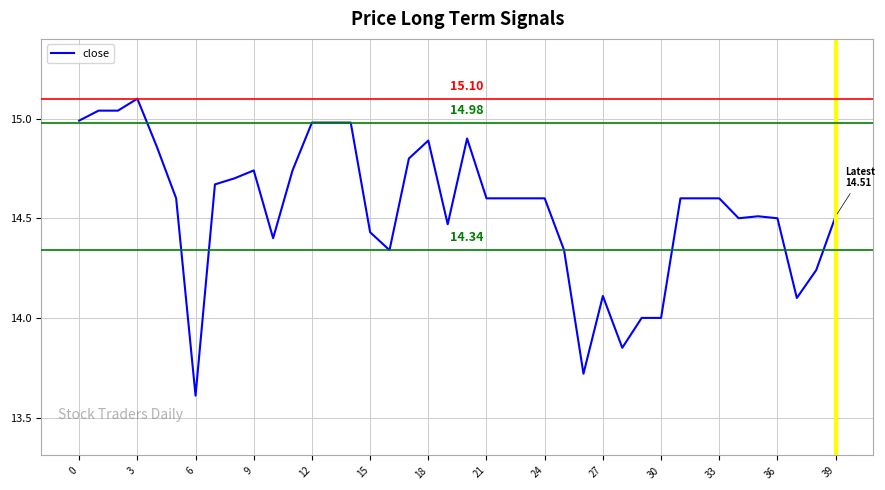

What is the greatest value displayed?

15.1